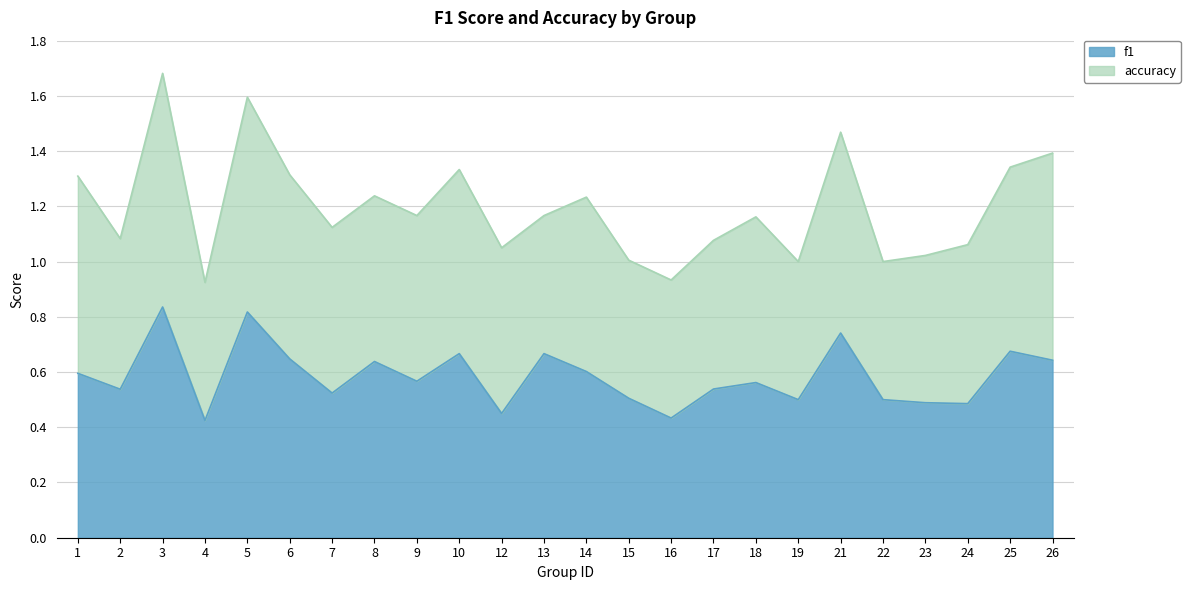

Where is the data nearest to the value 0?

4